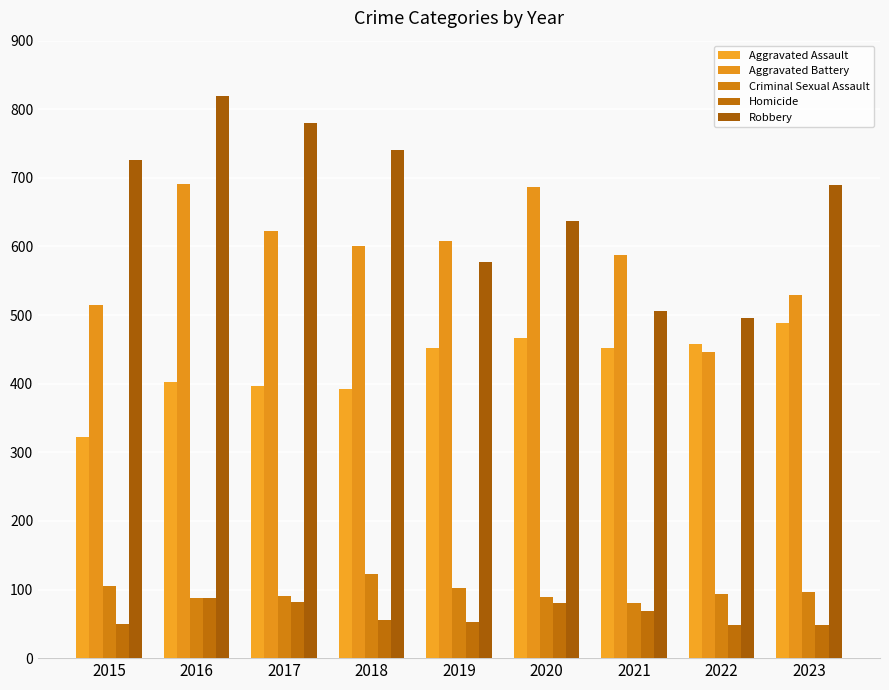

What is the difference between the maximum and minimum values in the Criminal Sexual Assault series?

42